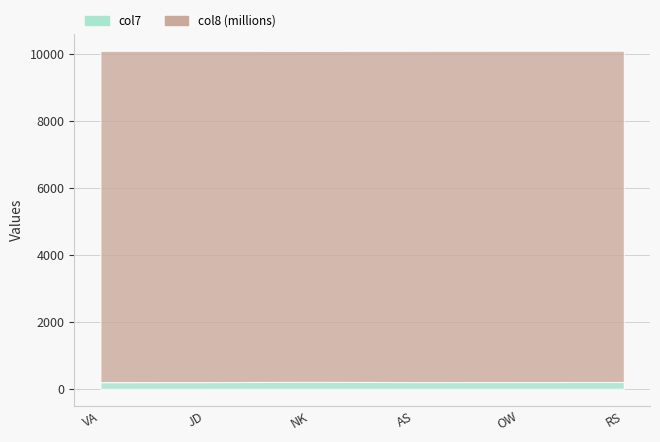

Reading right to left, transcribe all the data shown in this chart.

col7: 205	204	203	210	202	201
col8: 9887543214	9887543213	9887543212	9876543219	9887543211	9887543210